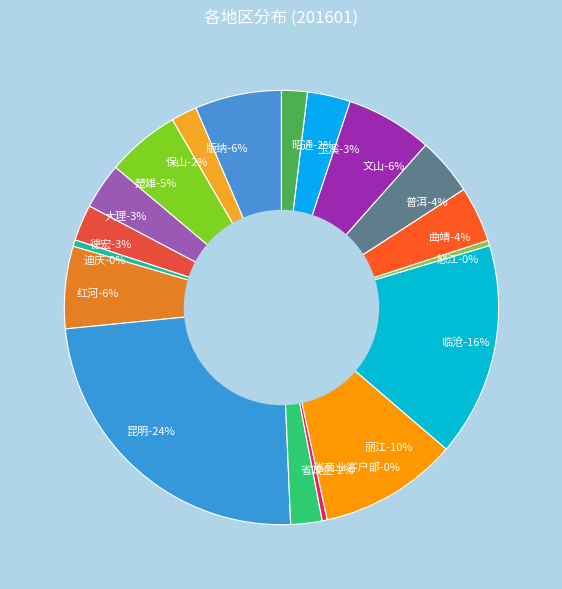

Does 省商业客户部 account for over 50% of the chart?

No